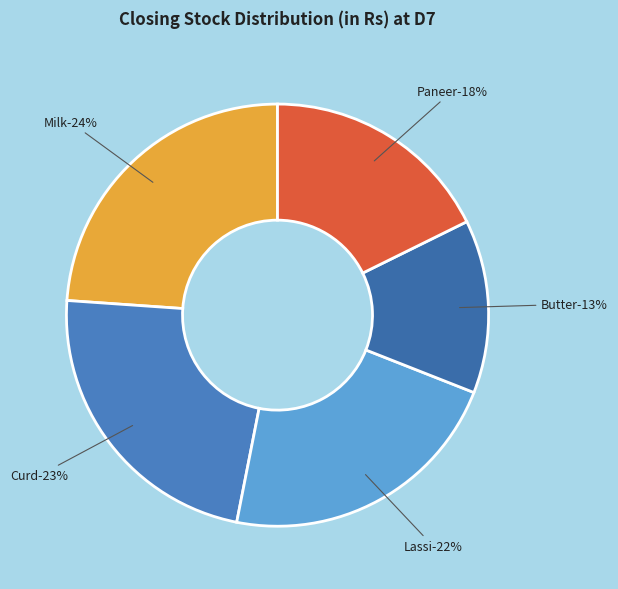

Is it true that Paneer is 18% of the pie?

True